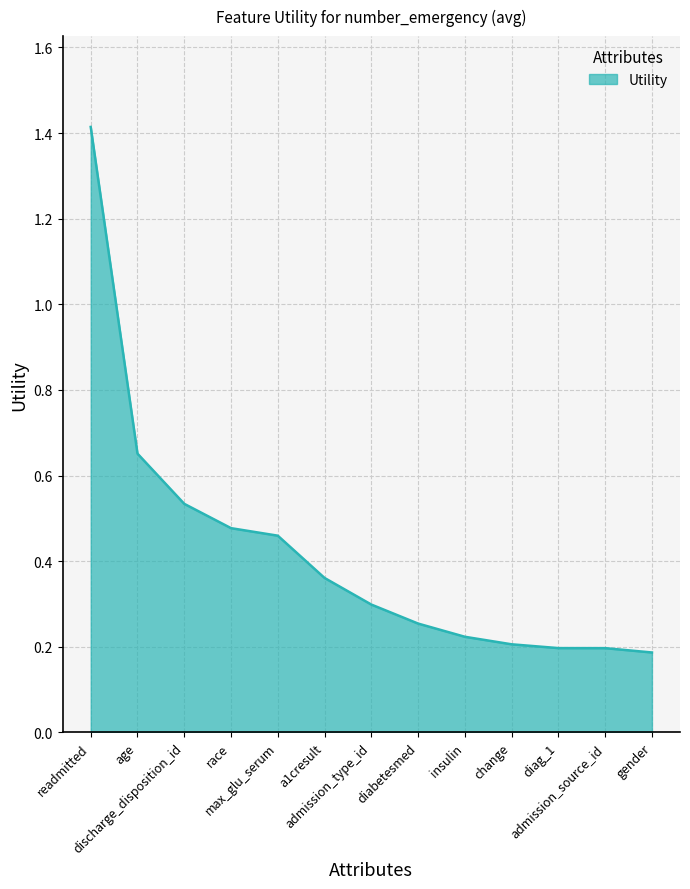

What is the maximum value shown in the chart?

1.4